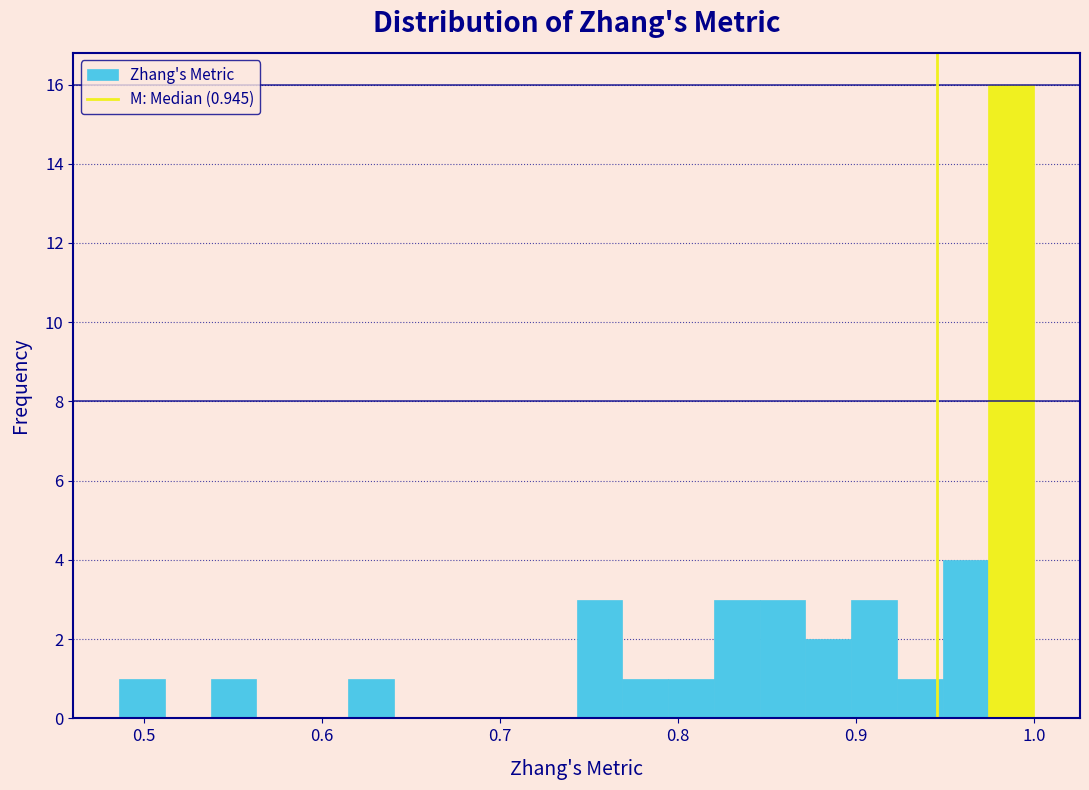

Read against the x-axis, roughly where is the centre of the tallest bar?

0.99